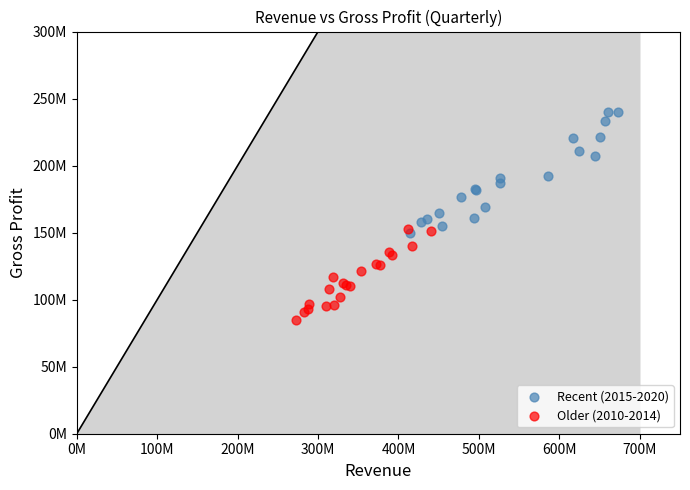

What are all the series names shown in the legend?

Recent (2015-2020), Older (2010-2014)